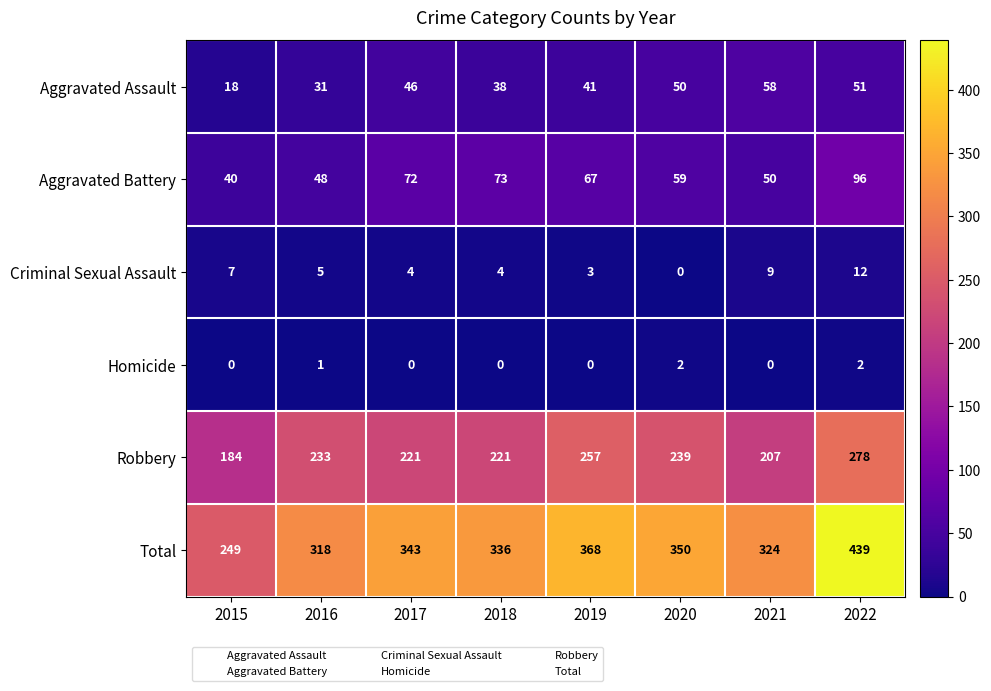

What is the average value of the Aggravated Assault series?

42